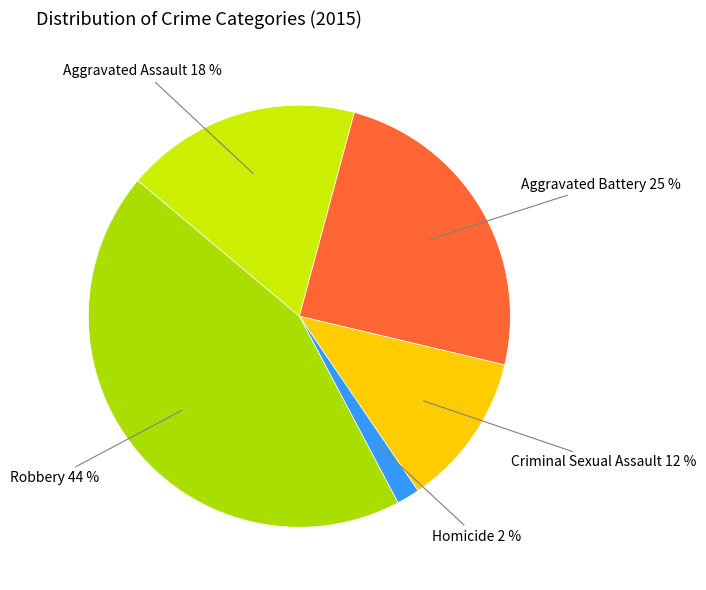

Between Robbery and Criminal Sexual Assault, which is larger?

Robbery